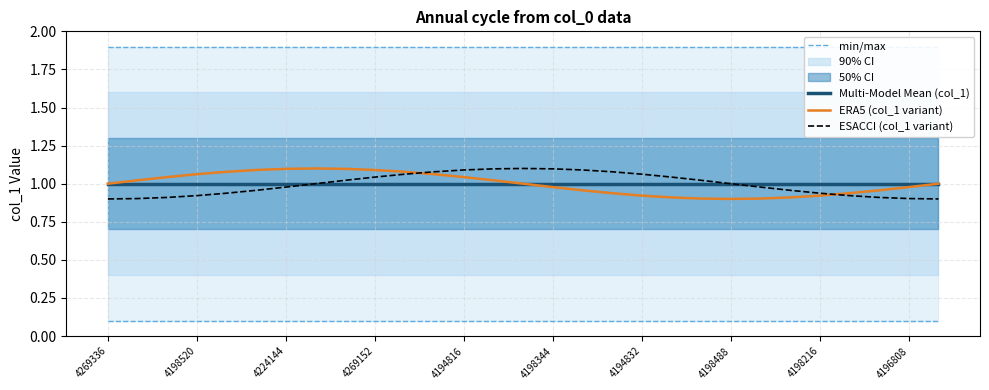

At which label is ERA5 (col_1 variant) closest to 1?

4269336